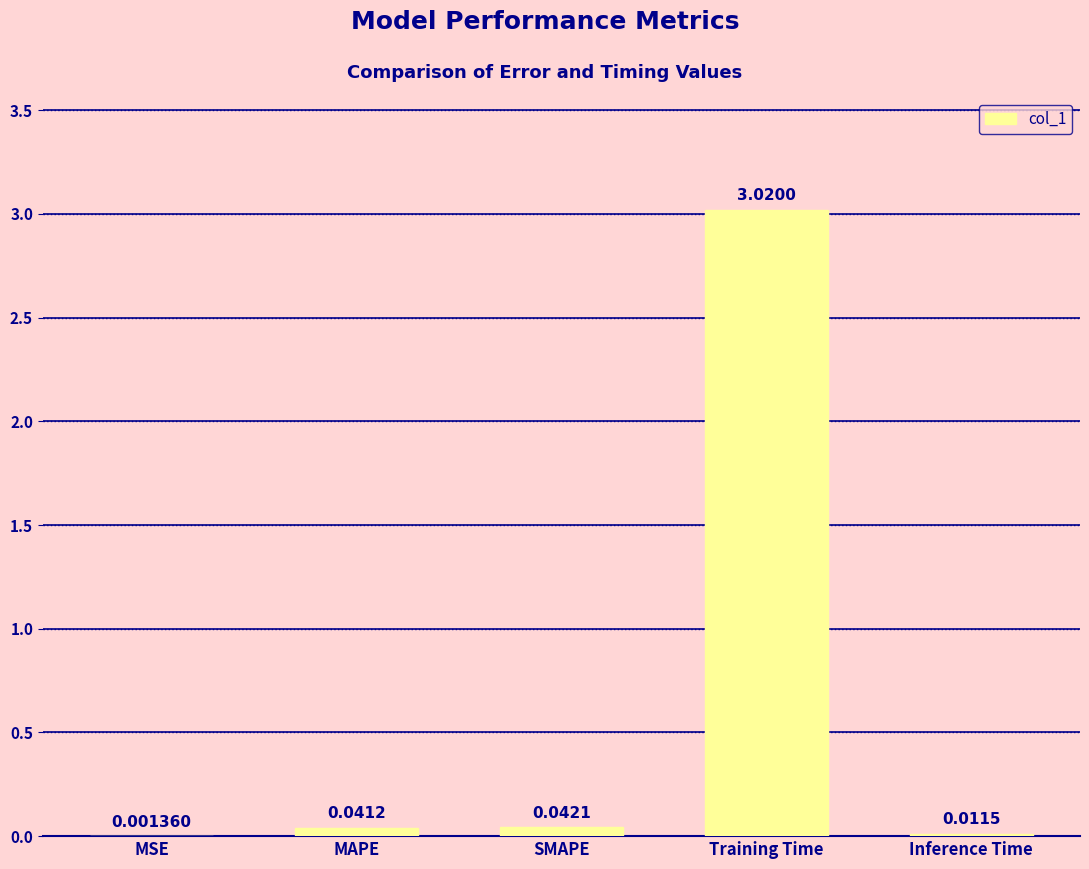

What is the sum of all values?

3.1